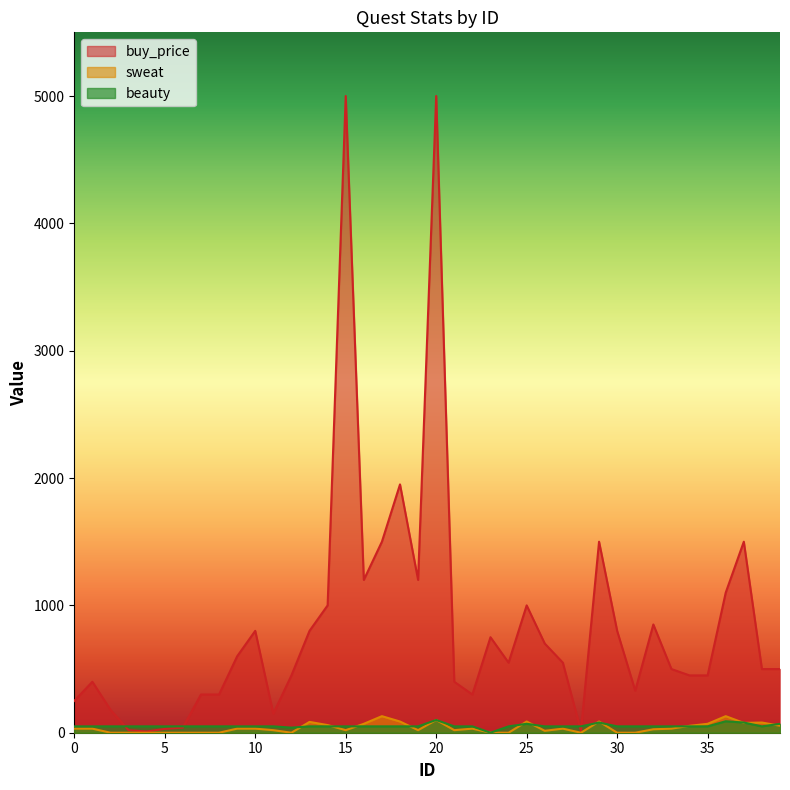

At which category does sweat reach its first local valley?

12